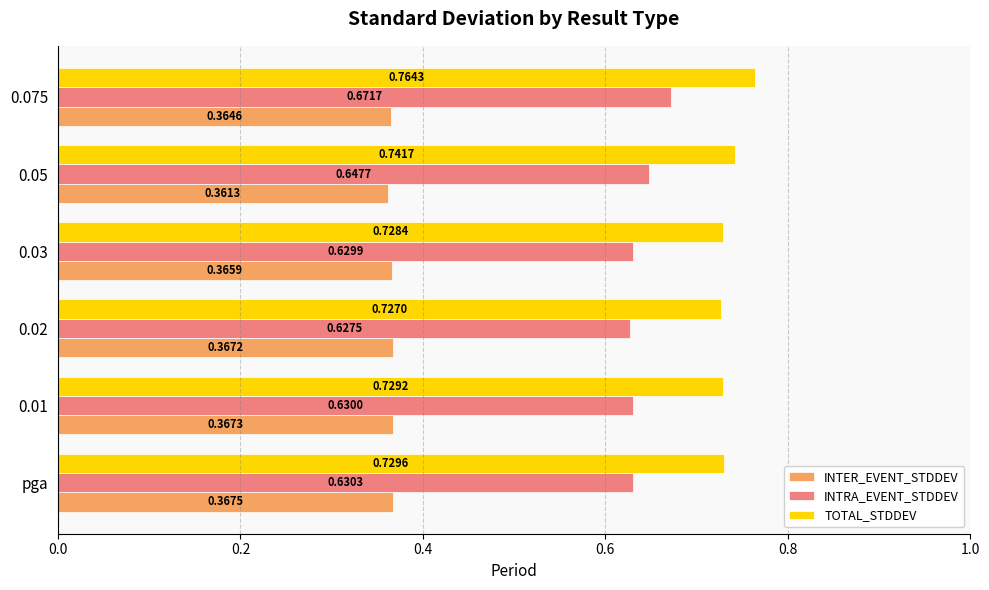

What is the sum of all TOTAL_STDDEV values?

4.4